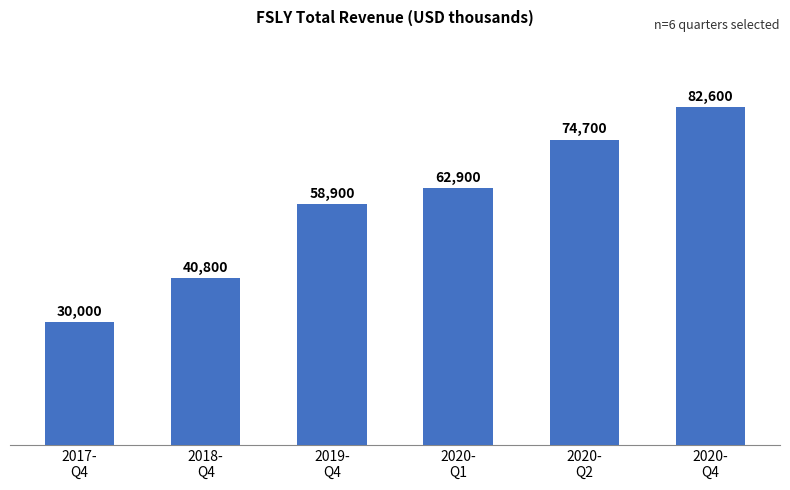

Count the number of categories in the chart.

6